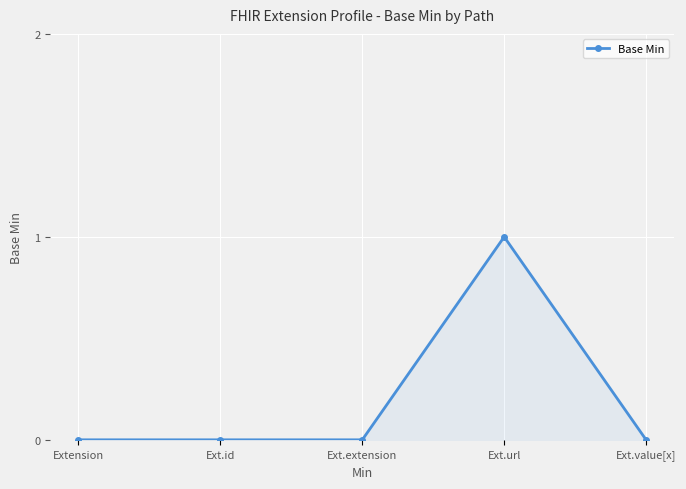

Is this an area chart (filled region under the line)?

No